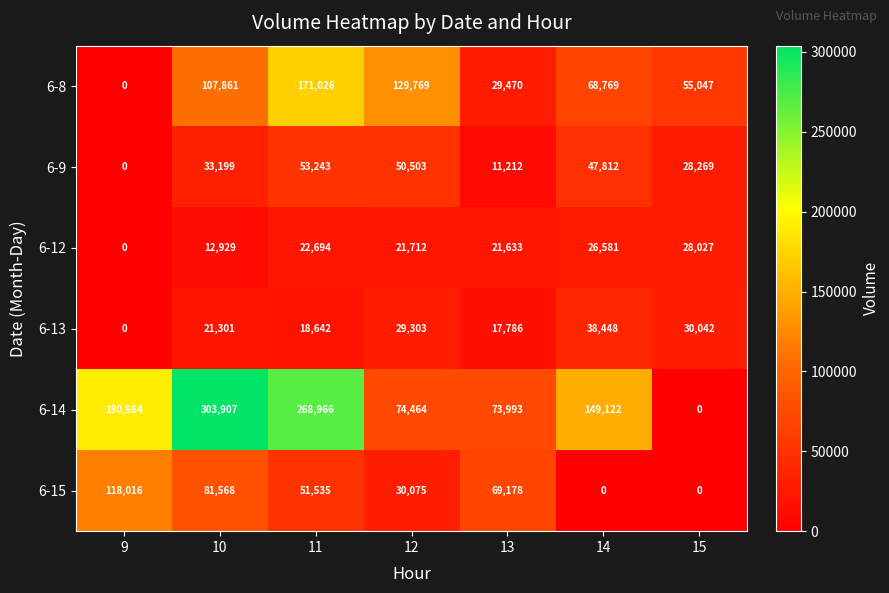

What is the total value across all series at 10?

560765